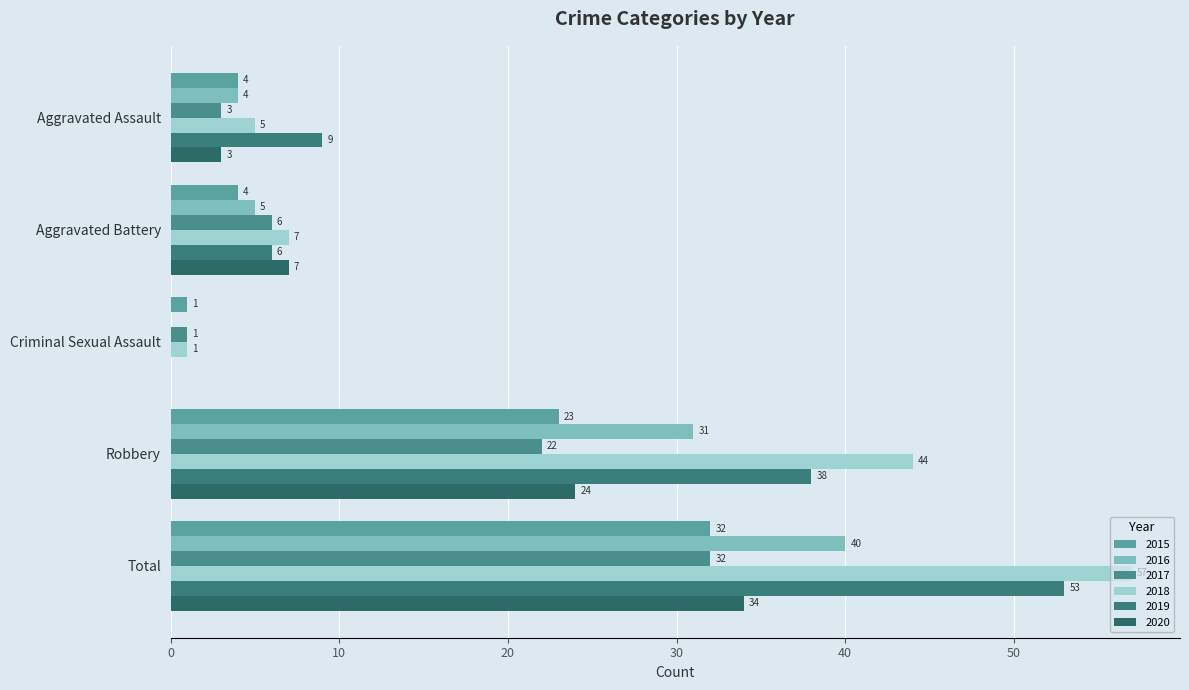

How many values in 2020 are above zero?

4